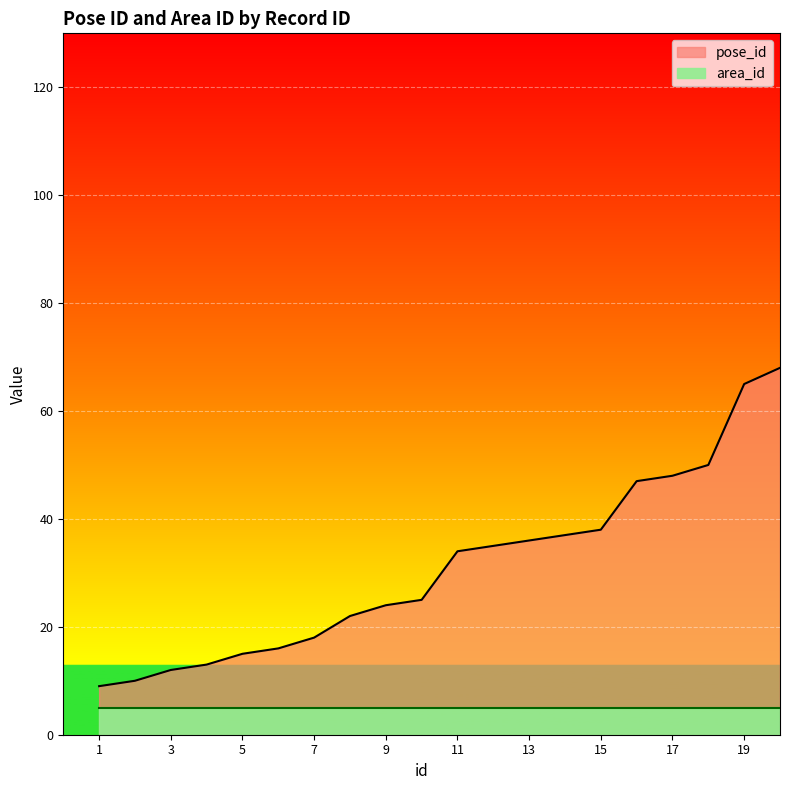

What is the change in value from 3 to 16?

+35